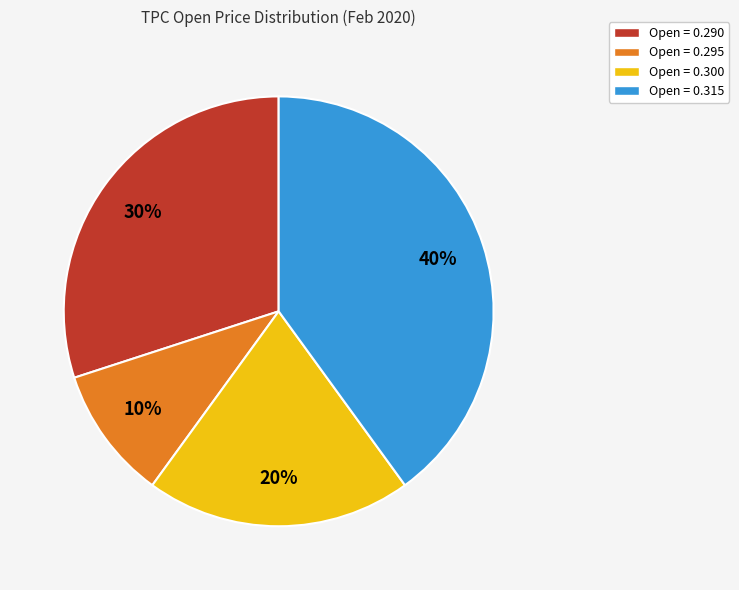

The Open = 0.300 slice represents 20% of the pie. True or false?

True